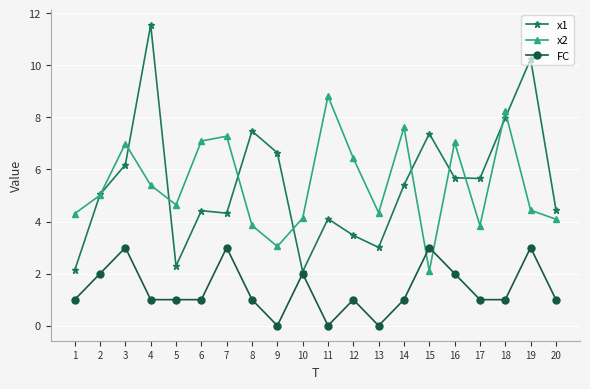

What is the difference between the maximum and second lowest values in the x1 series?

9.4